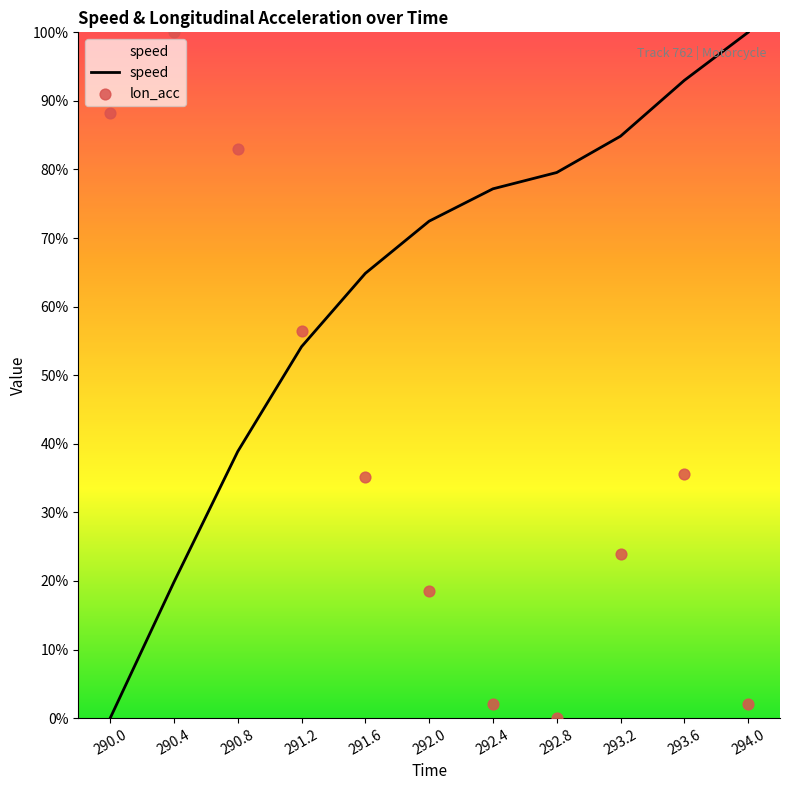

Is the value of lon_acc at 292.8 greater than the value of speed at 293.2?

No